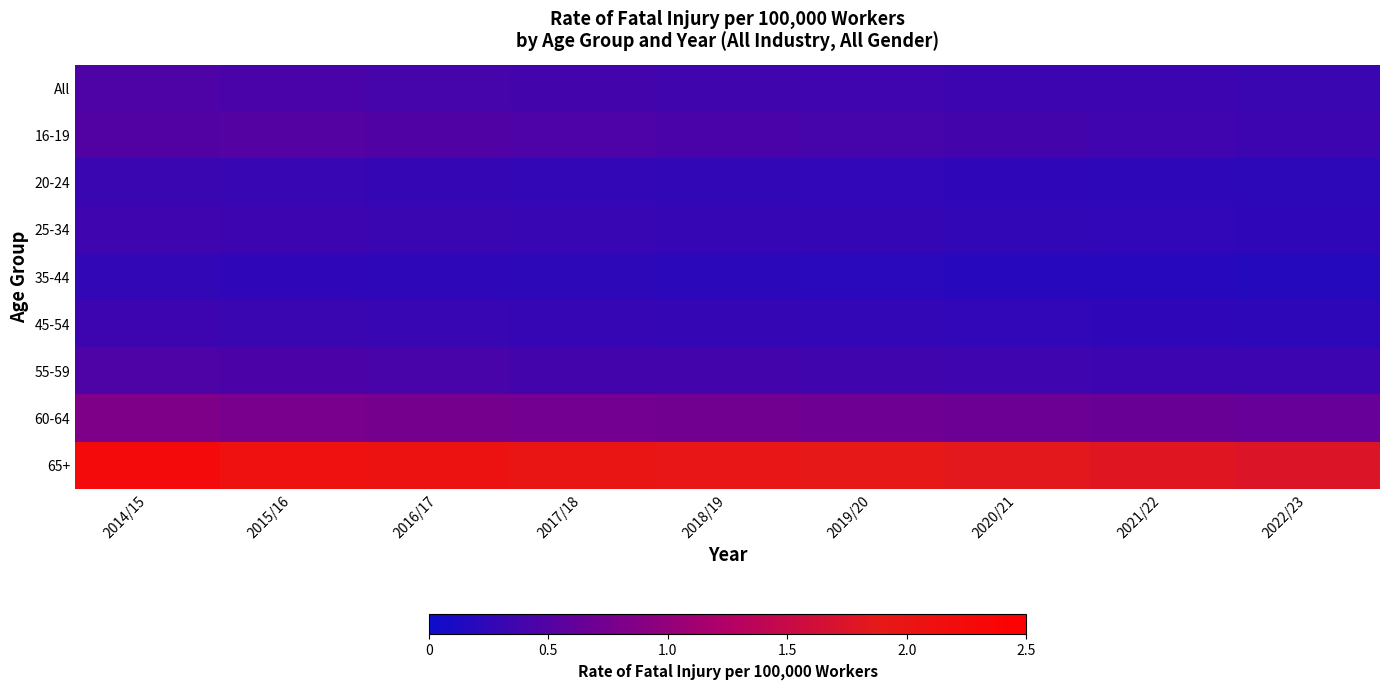

At which category is the sum across all series the highest?

2014/15